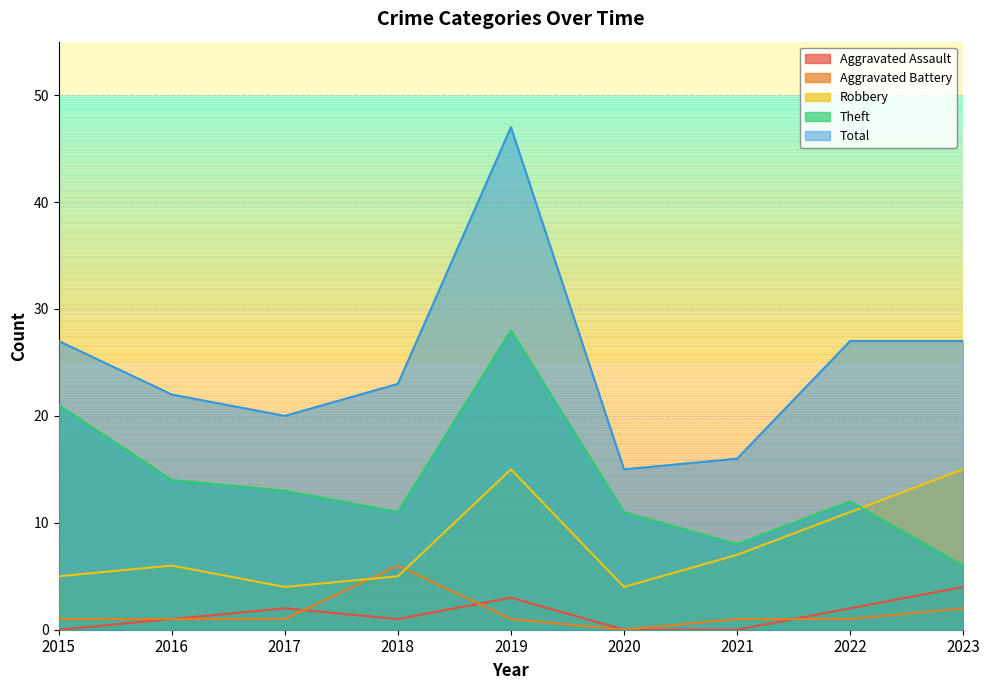

What are all the series names shown in the legend?

Aggravated Assault, Aggravated Battery, Robbery, Theft, Total